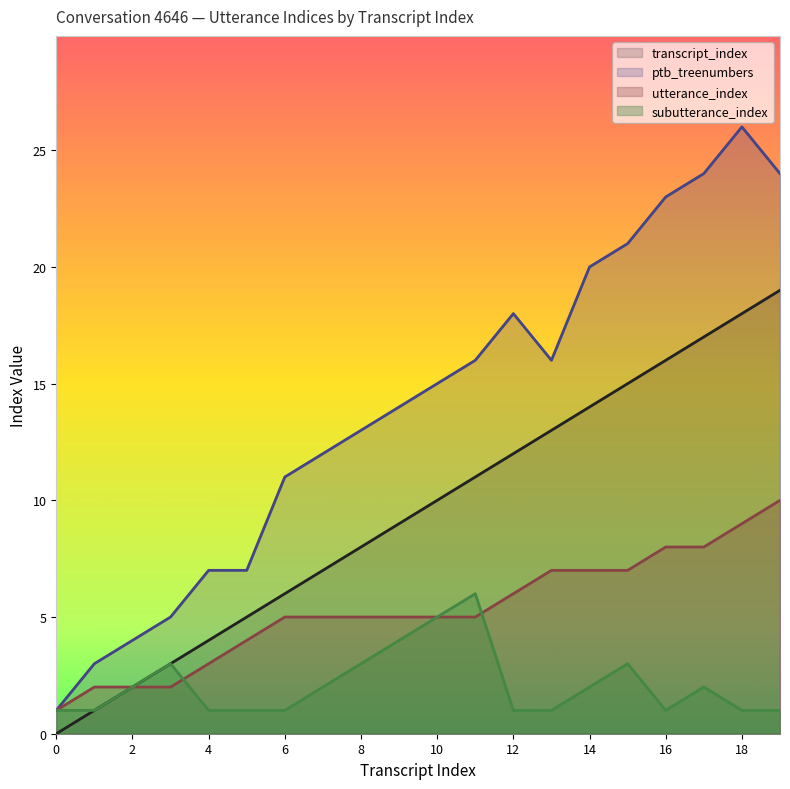

Does the chart display data point markers on the line(s)?

No